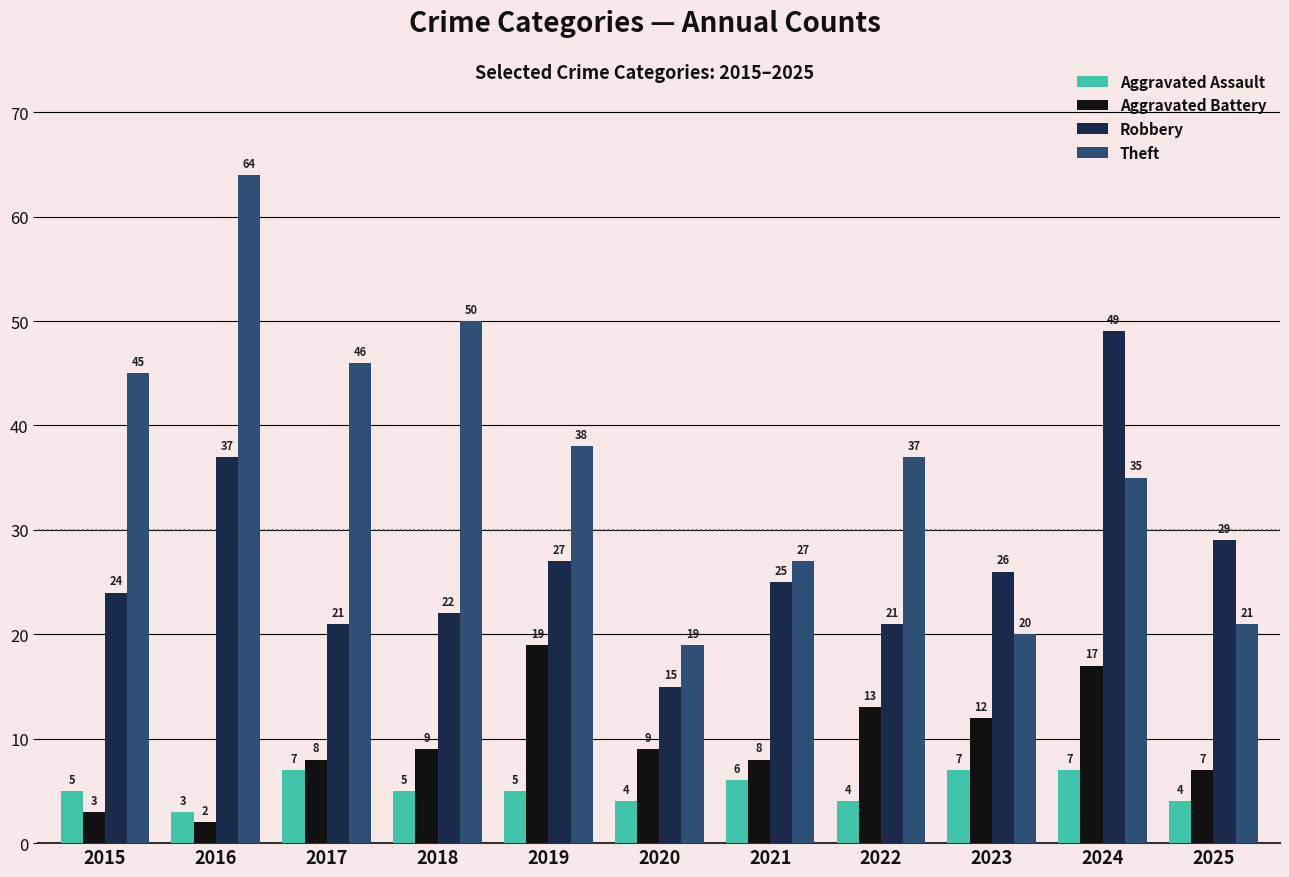

Reading right to left, transcribe all the data shown in this chart.

Aggravated Assault: 4	7	7	4	6	4	5	5	7	3	5
Aggravated Battery: 7	17	12	13	8	9	19	9	8	2	3
Robbery: 29	49	26	21	25	15	27	22	21	37	24
Theft: 21	35	20	37	27	19	38	50	46	64	45